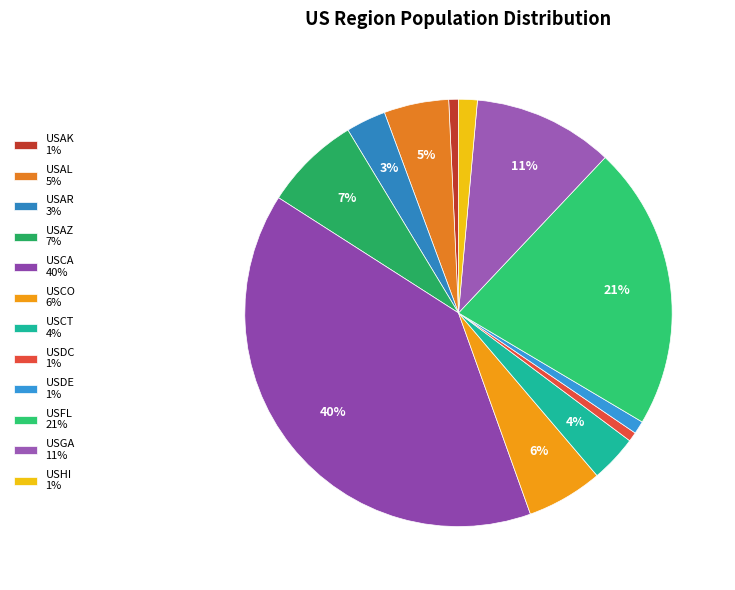

Which slice is the largest?

USCA